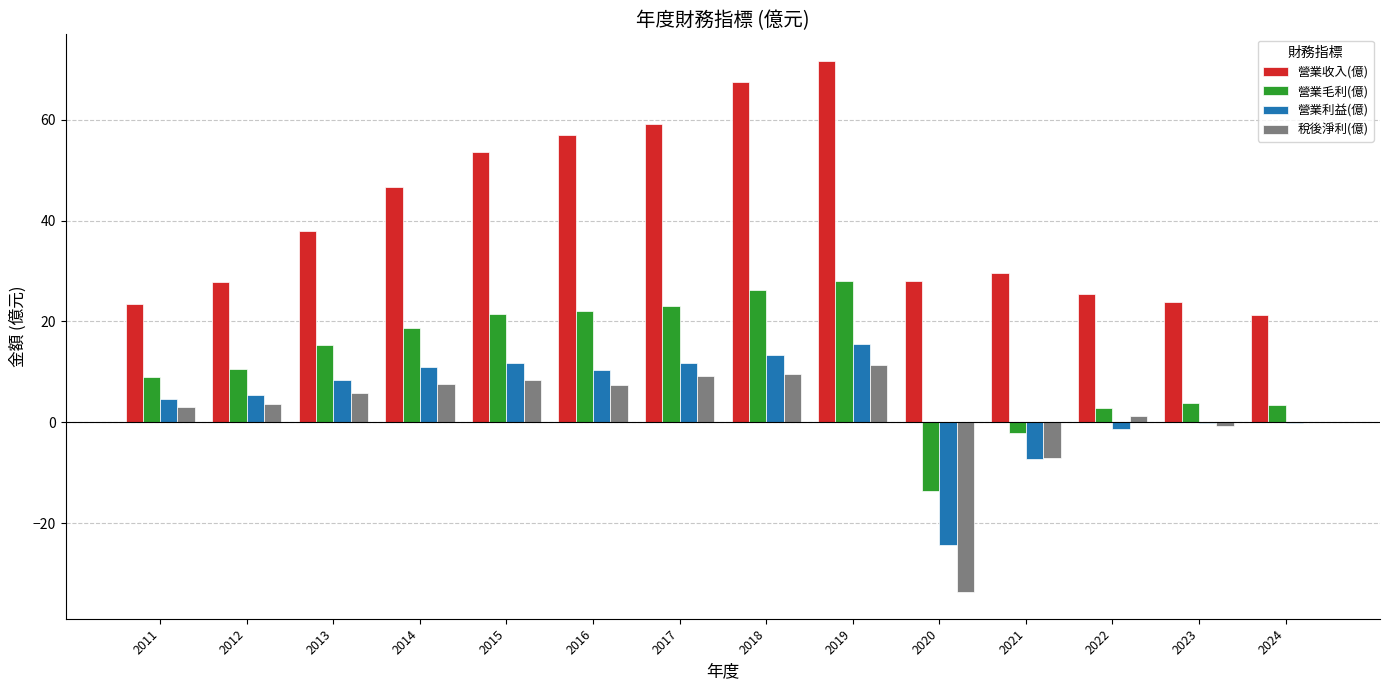

Which series has the widest spread of values?

營業收入(億)